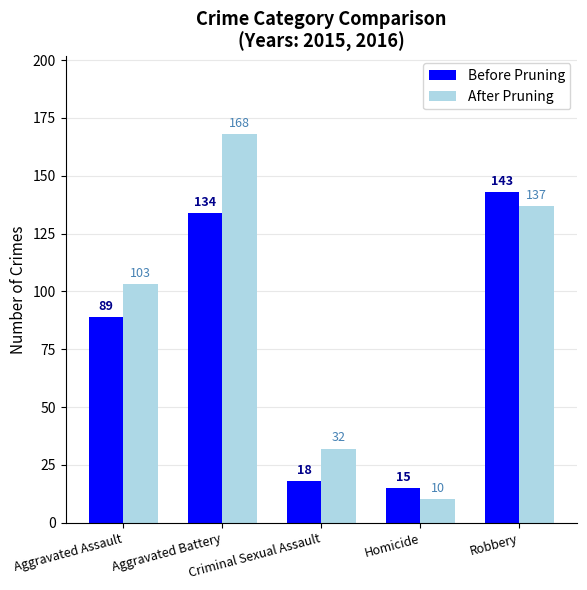

List the series in order of their overall mean, highest first.

After Pruning, Before Pruning